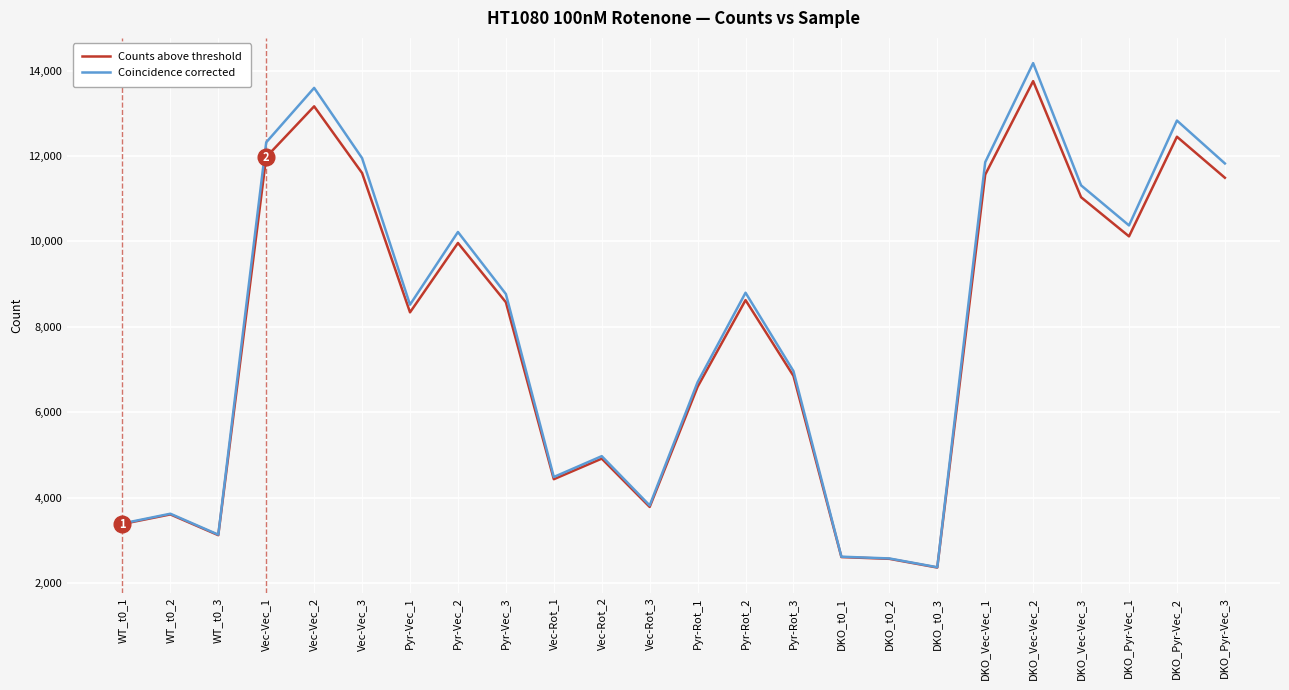

What is the total value across all series at Pyr-Vec_2?

20185